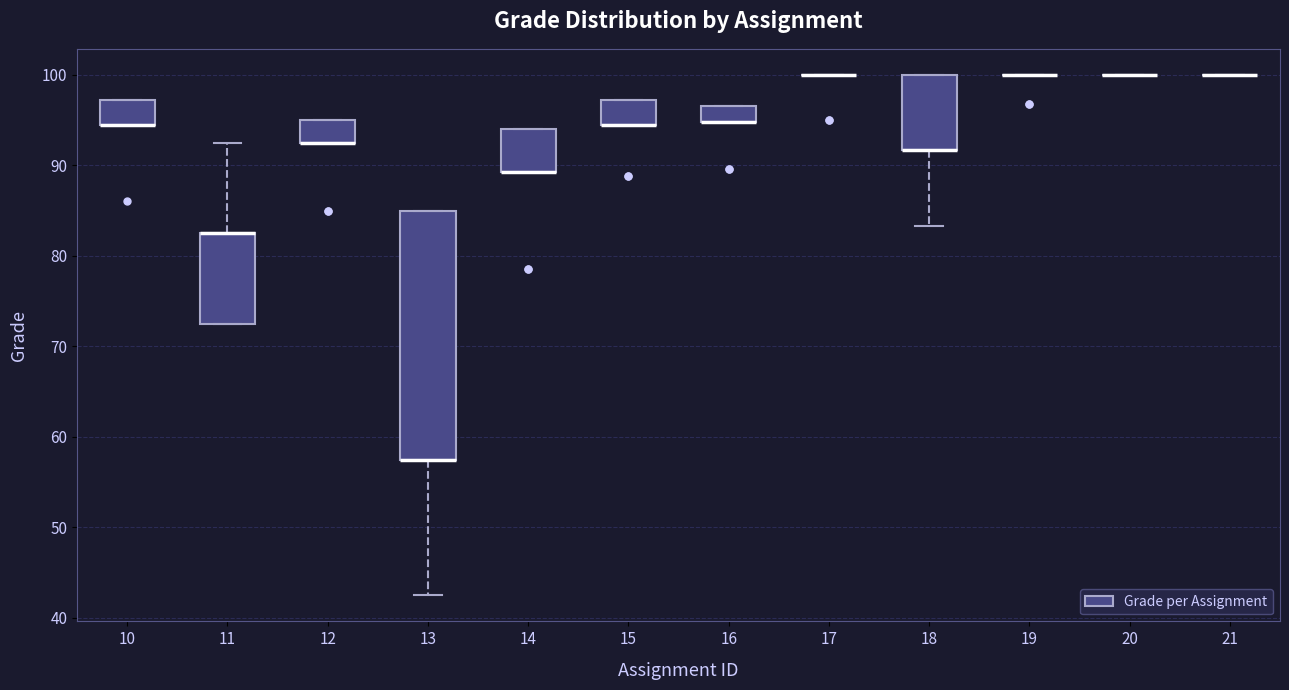

Reading left to right, transcribe this box plot: for each box, give where its median line is, the range the box spans, and where its two whiskers end, as read against the y-axis. The values are not printed on the chart, so give them approximately, as read against the axis.

10: median 94 (drawn on the box's lower edge), box 94 to 97, whiskers 94 to 97
11: median 83 (drawn on the box's upper edge), box 73 to 83, whiskers 73 to 93
12: median 93 (drawn on the box's lower edge), box 93 to 95, whiskers 93 to 95
13: median 58 (drawn on the box's lower edge), box 58 to 85, whiskers 43 to 85
14: median 89 (drawn on the box's lower edge), box 89 to 94, whiskers 89 to 94
15: median 94 (drawn on the box's lower edge), box 94 to 97, whiskers 94 to 97
16: median 95 (drawn on the box's lower edge), box 95 to 97, whiskers 95 to 97
17: box collapsed to a line at 100, whiskers 100 to 100
18: median 92 (drawn on the box's lower edge), box 92 to 100, whiskers 83 to 100
19: box collapsed to a line at 100, whiskers 100 to 100
20: box collapsed to a line at 100, whiskers 100 to 100
21: box collapsed to a line at 100, whiskers 100 to 100